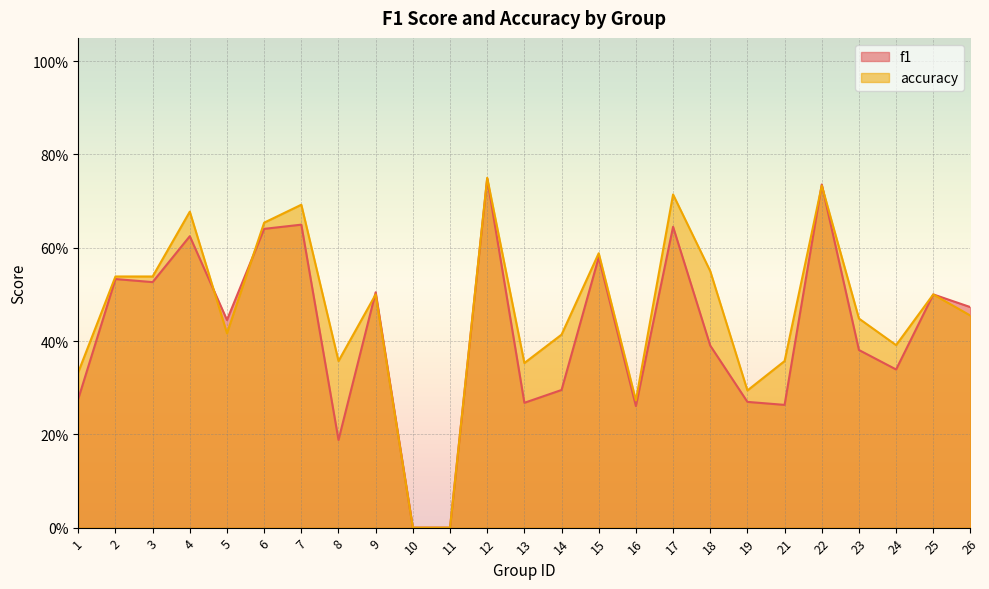

What is the sum of the accuracy values at 26 and 14?

0.9